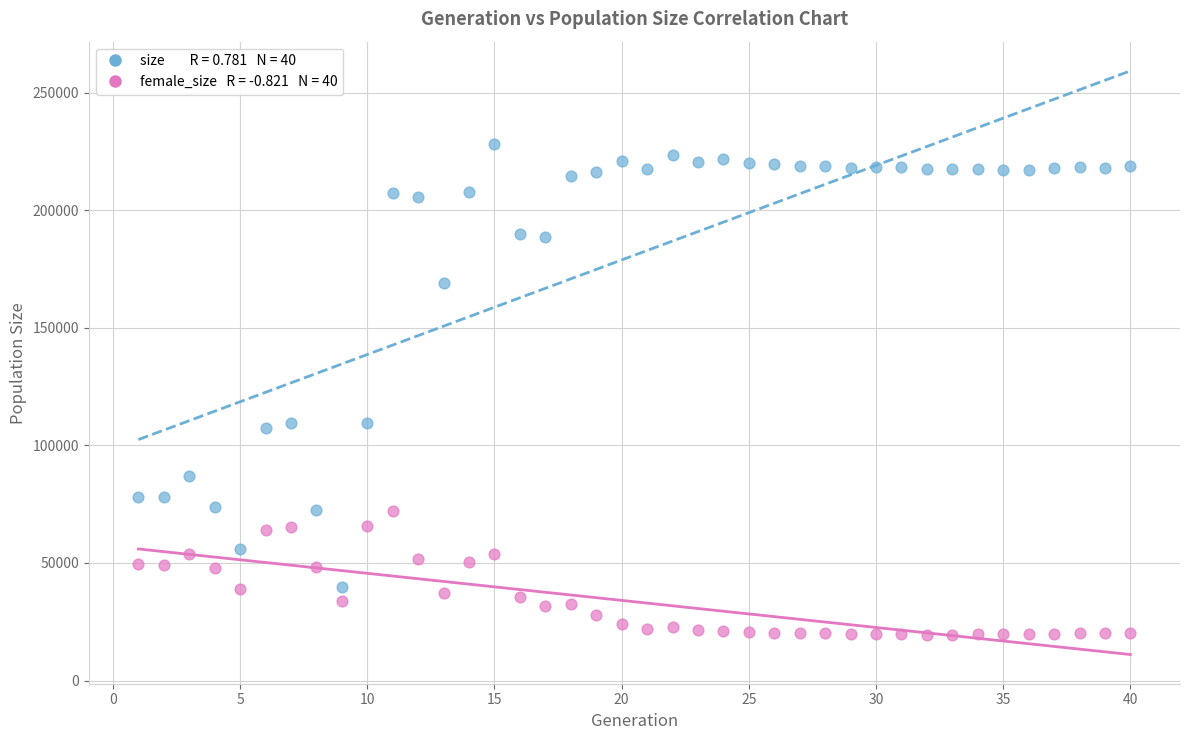

Across all data points, what is the range of X values (max minus min)?

39